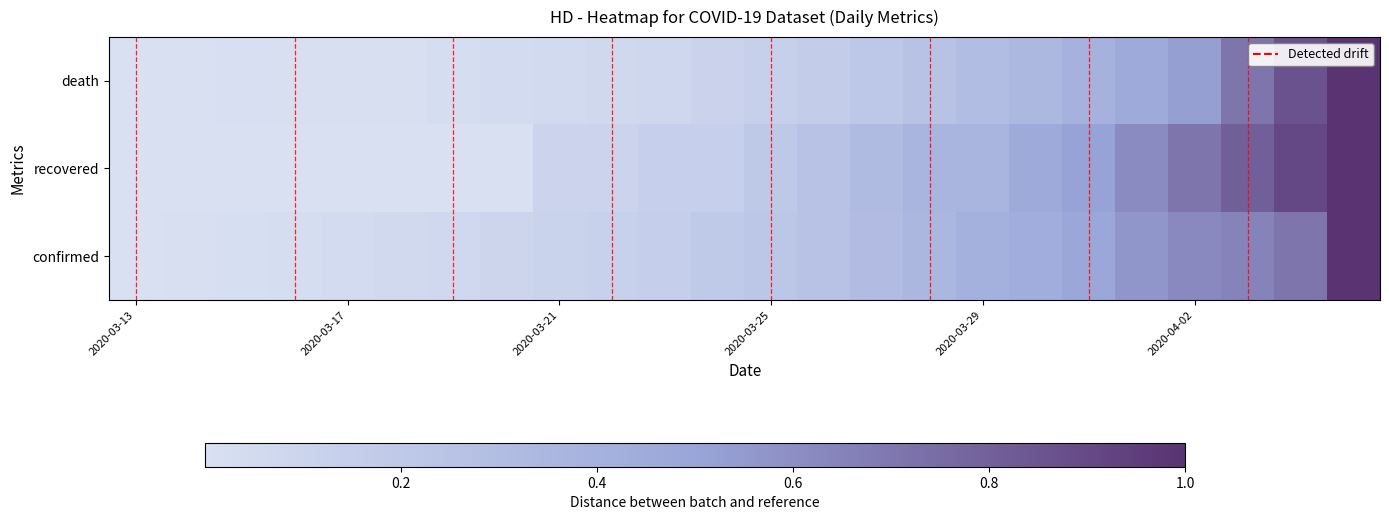

Which series has the largest total across all categories?

recovered